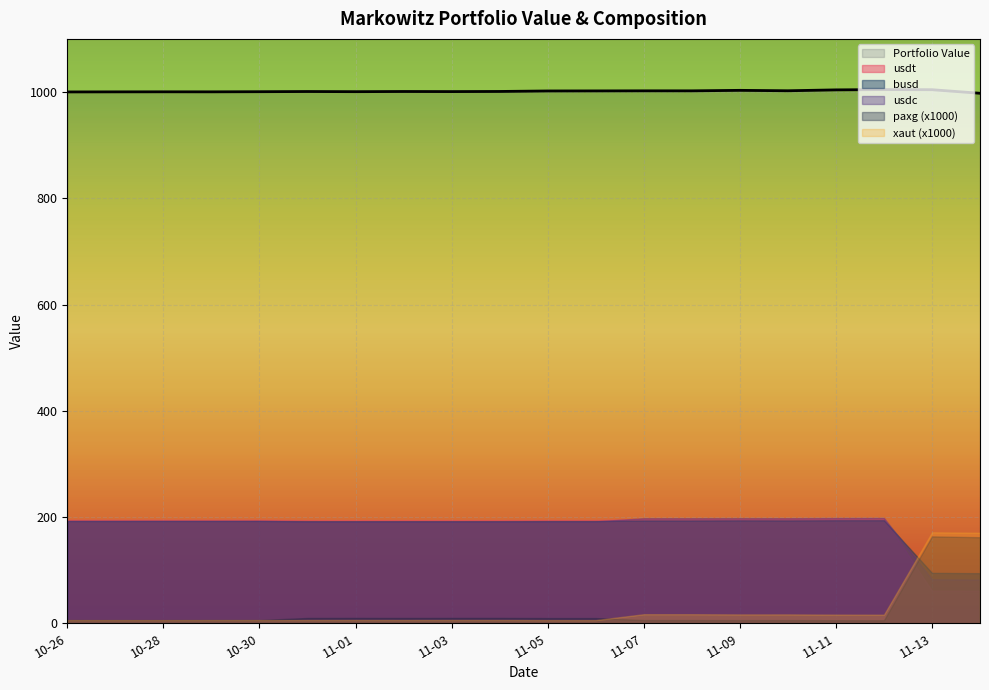

What position from the right is 2022-10-31?

15